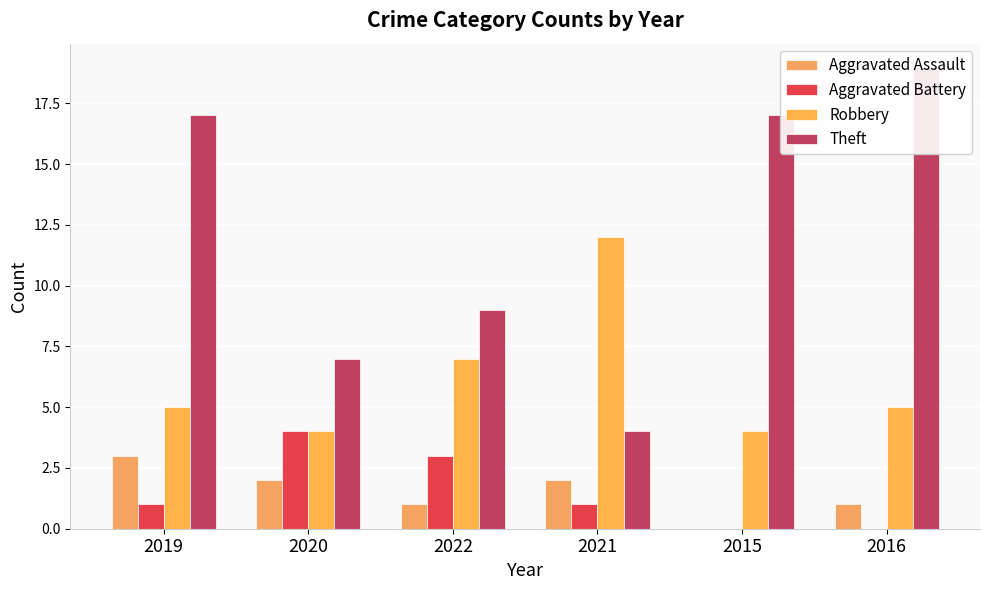

Reading right to left, list all the values displayed in this chart.

Aggravated Assault: 2016=1	2015=0	2021=2	2022=1	2020=2	2019=3
Aggravated Battery: 2016=0	2015=0	2021=1	2022=3	2020=4	2019=1
Robbery: 2016=5	2015=4	2021=12	2022=7	2020=4	2019=5
Theft: 2016=19	2015=17	2021=4	2022=9	2020=7	2019=17